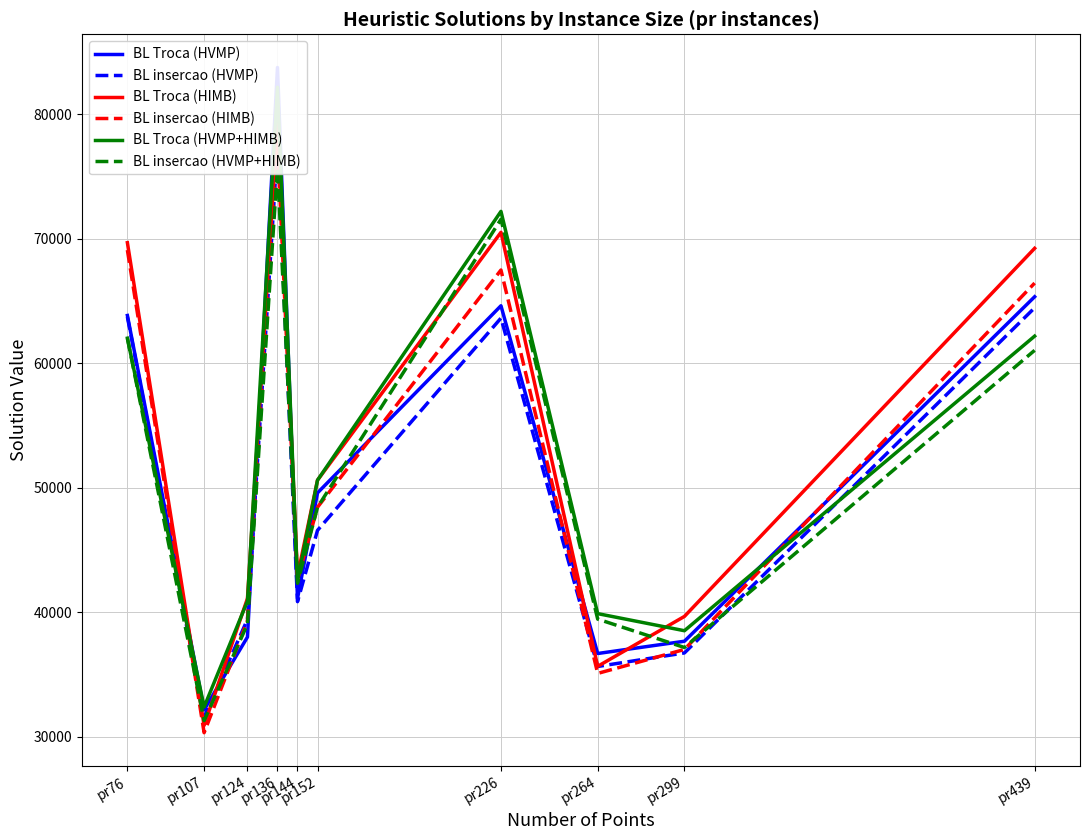

How many data points in BL Troca (HIMB) are less than 50601?

5